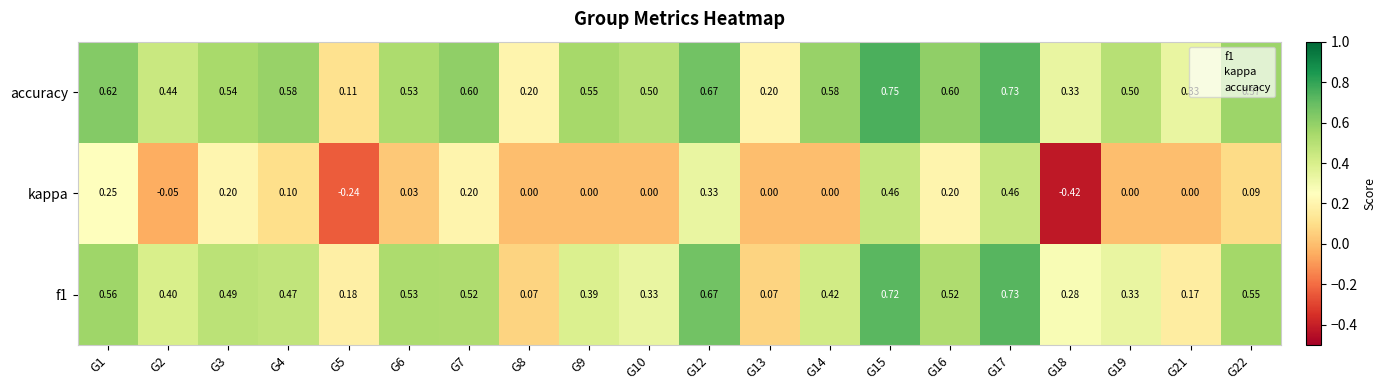

How many data points does each series have?

20